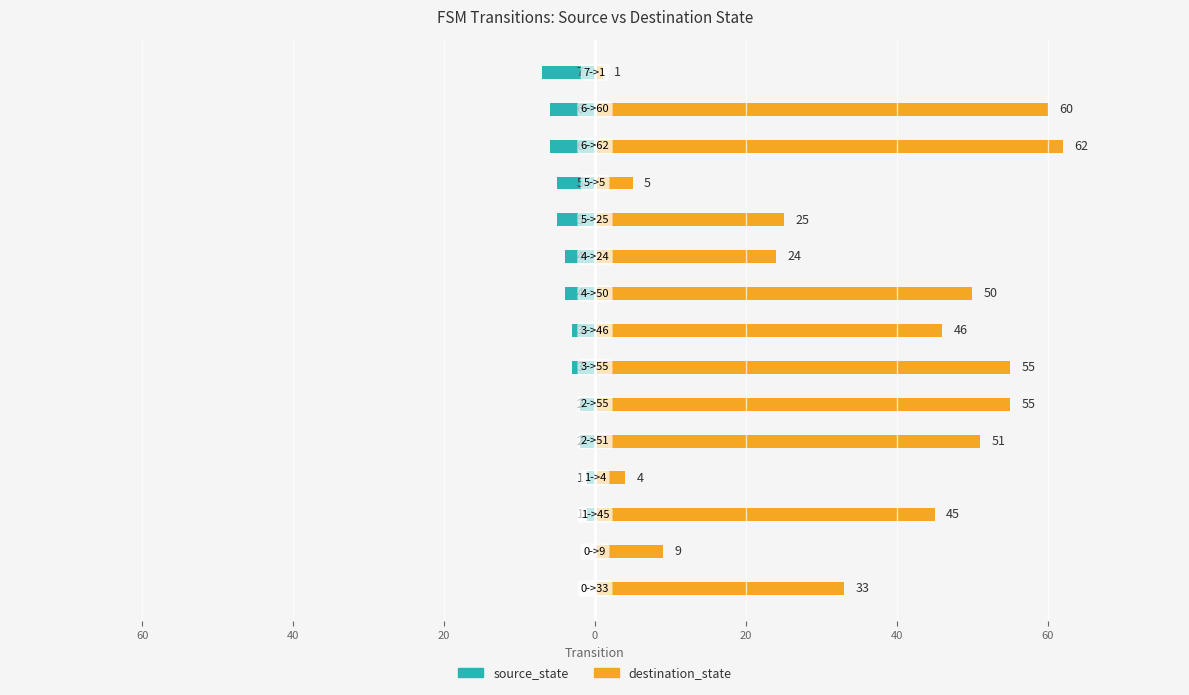

Which series has the largest total across all categories?

destination_state